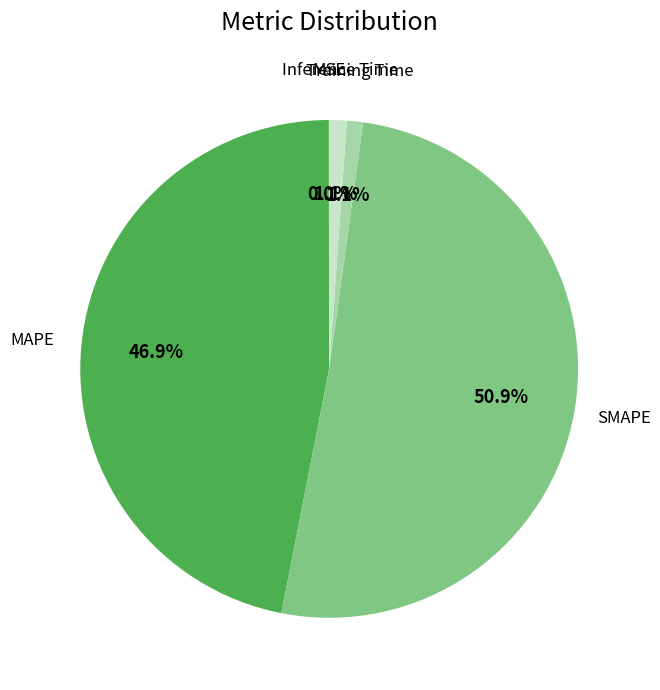

Does any single category account for the majority?

Yes